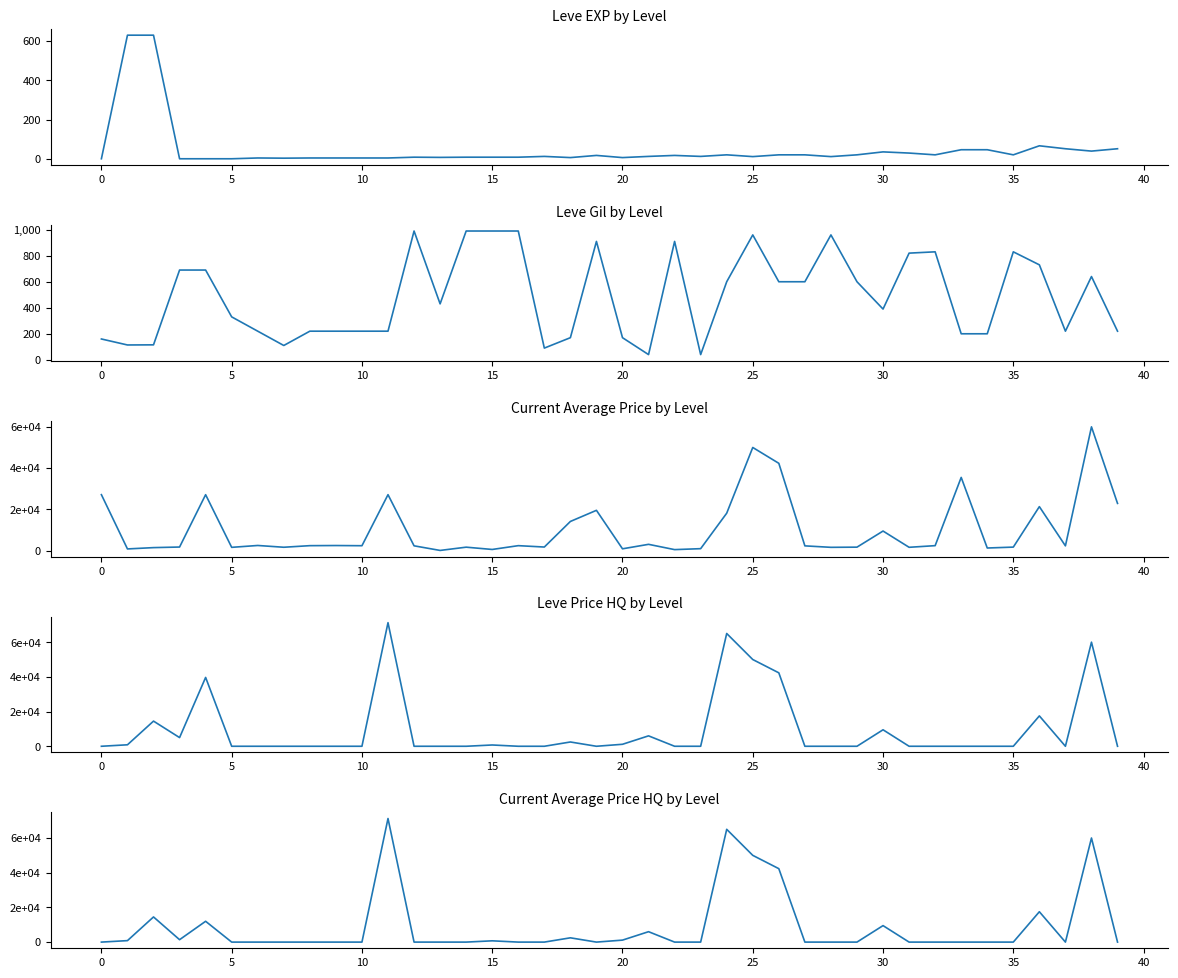

Rank the series by their maximum value, from lowest to highest.

Leve EXP, Leve Gil, currentAveragePrice, LevePriceHQ, currentAveragePriceHQ